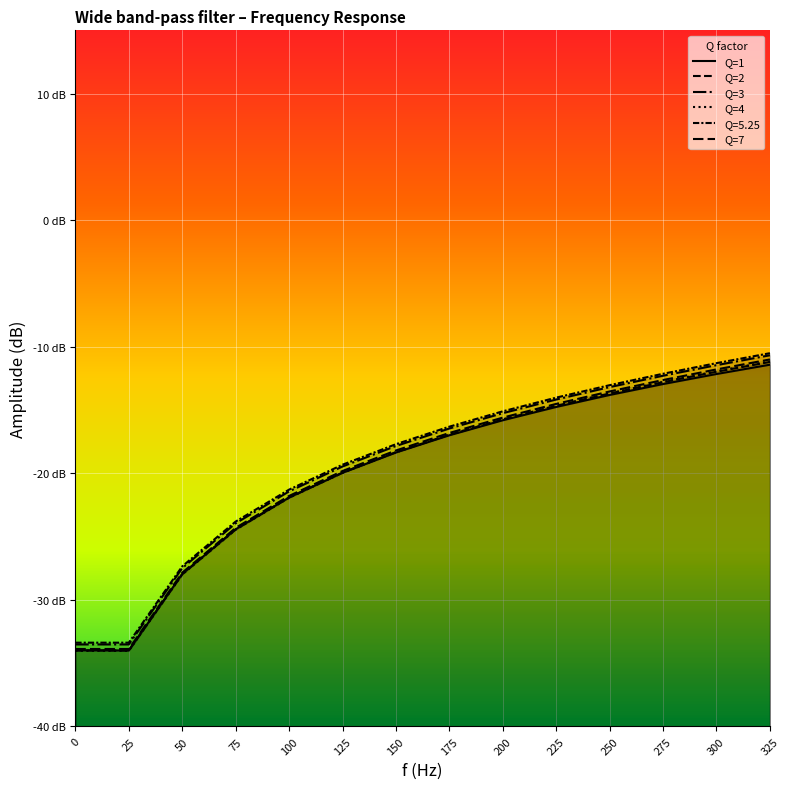

How many values in the Q=4 series are below -16?

8